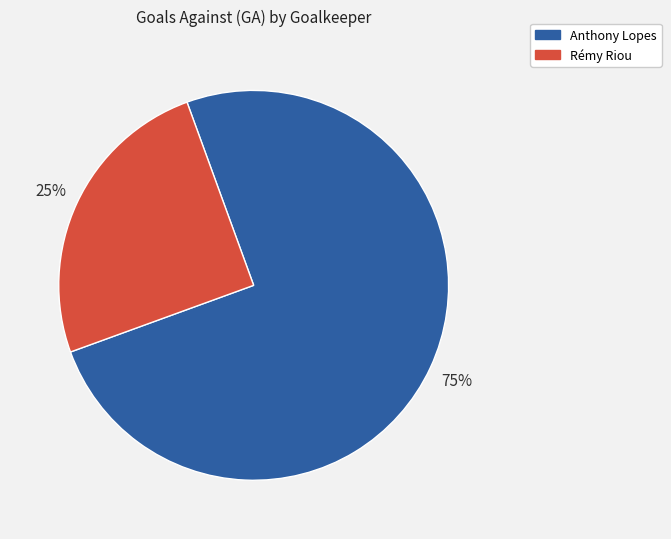

Combined, do Anthony Lopes and Rémy Riou account for over 50%?

Yes